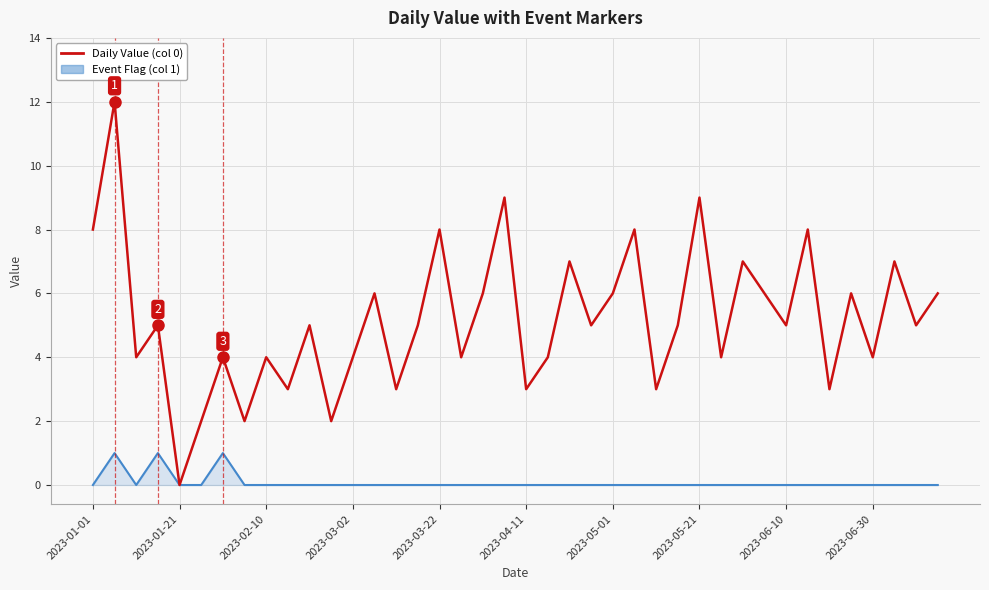

Rank the series by their maximum value, from highest to lowest.

Daily Value (col 0), Event Flag (col 1)